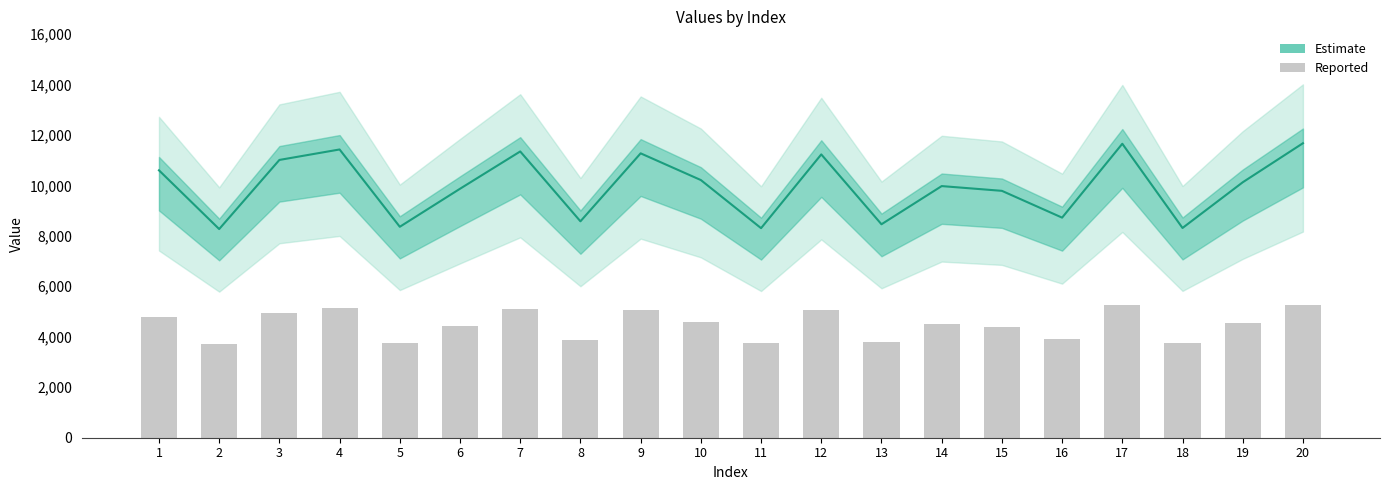

What is the value of the Estimate bar at the 16th from the left?

8719.1